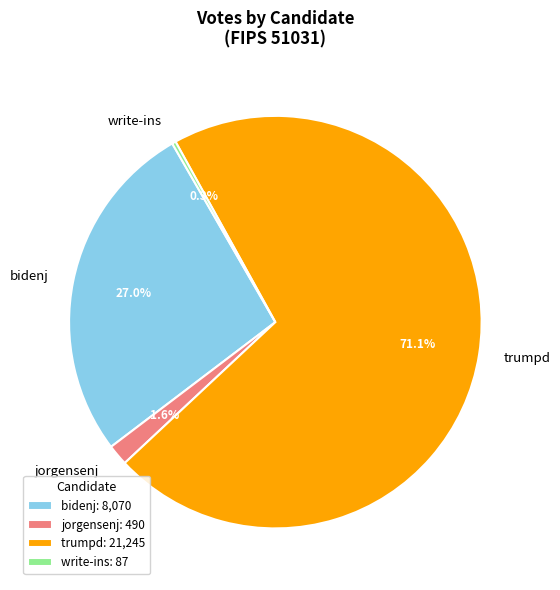

To the nearest percent, what is the difference between the largest and smallest slice percentages?

71%